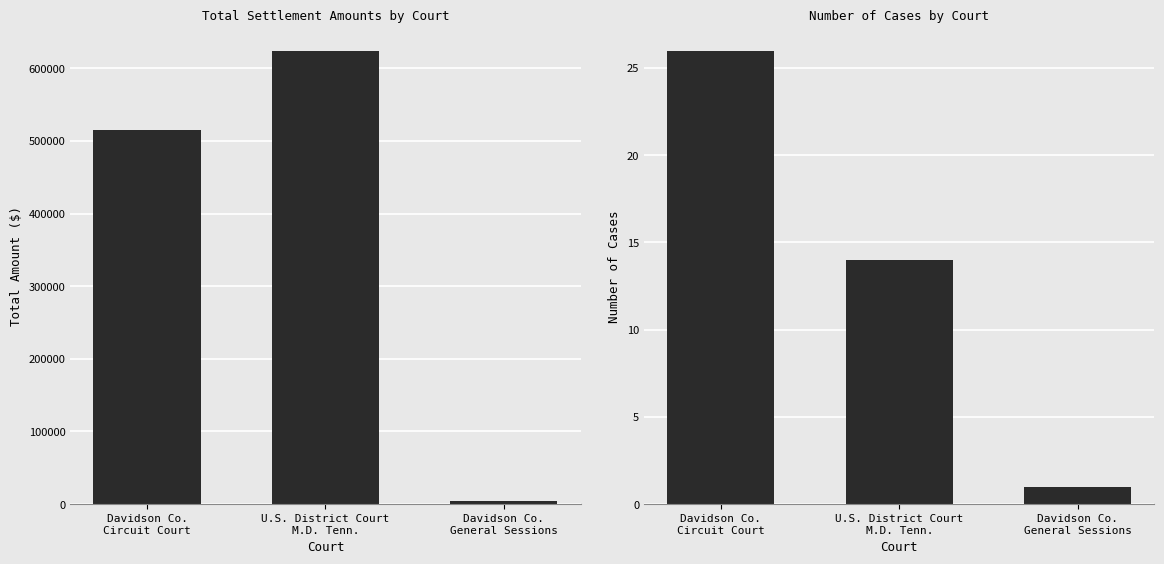

True or false: Total Amount ($) has a value of 1007442.9 at U.S. District Court
M.D. Tenn..

False